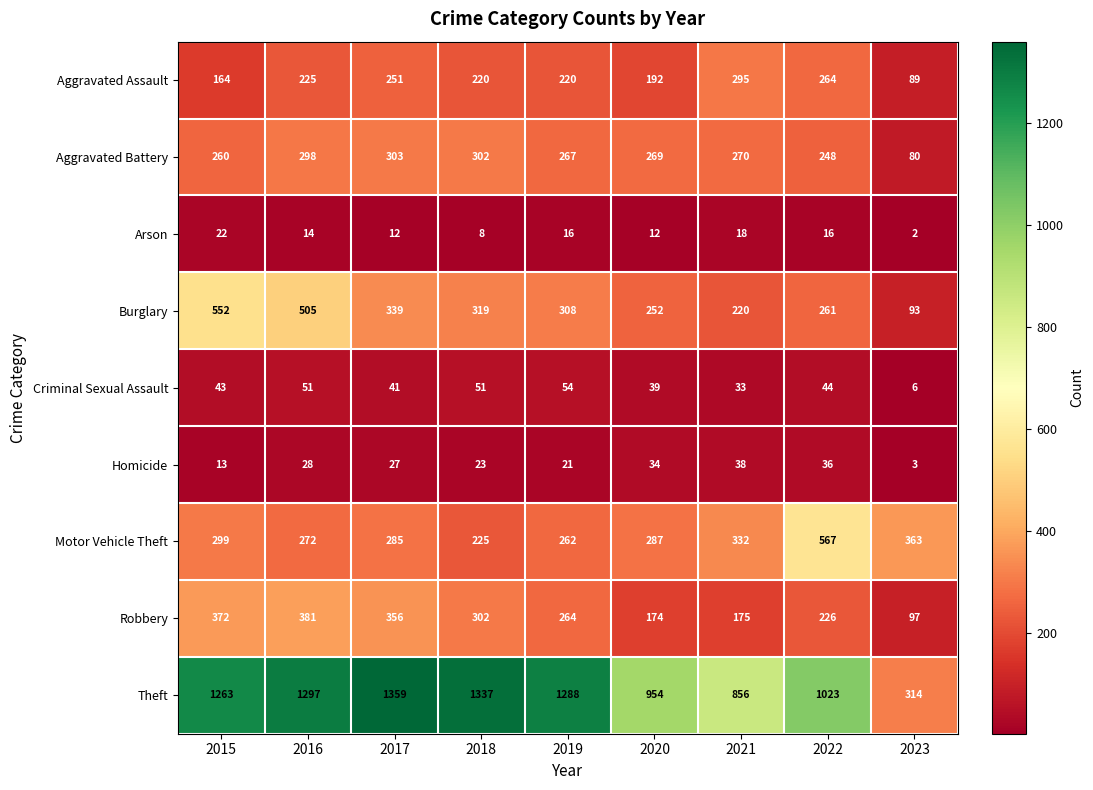

At which label does Aggravated Battery first exceed 269?

2016